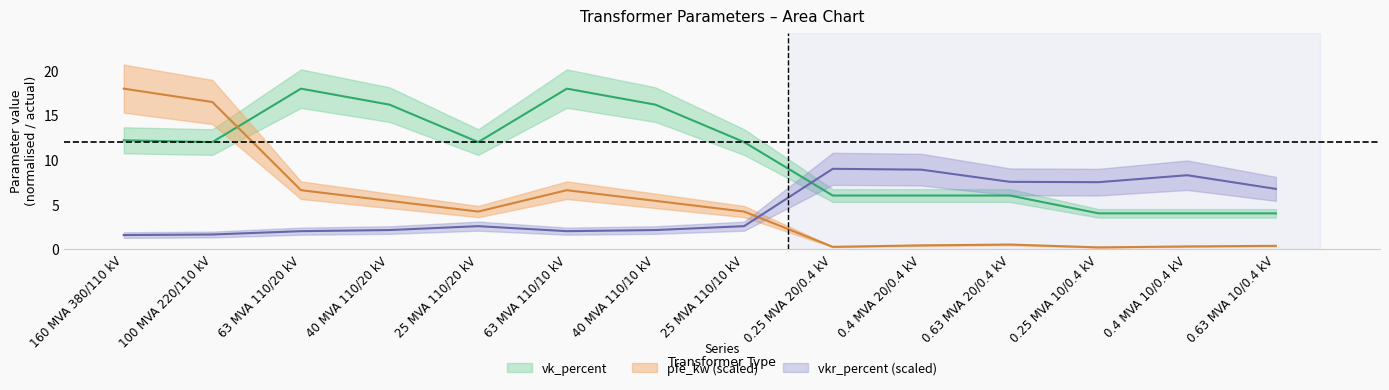

Which series has the largest total across all categories?

vk_percent